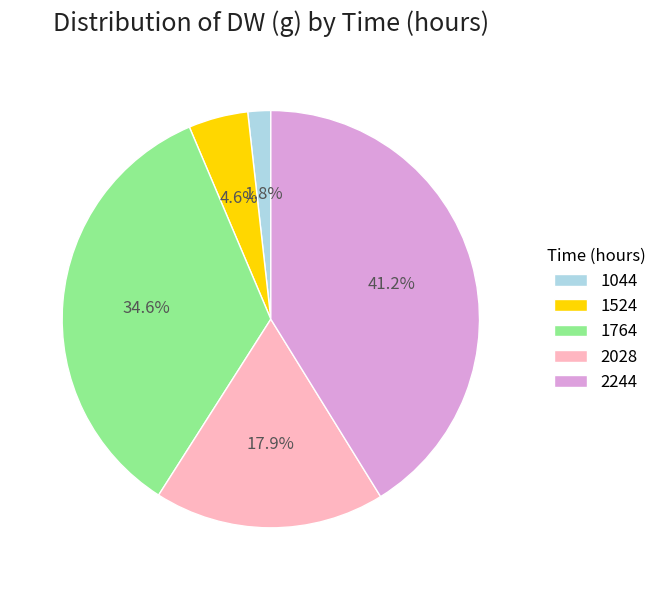

Which slice is the largest?

2244